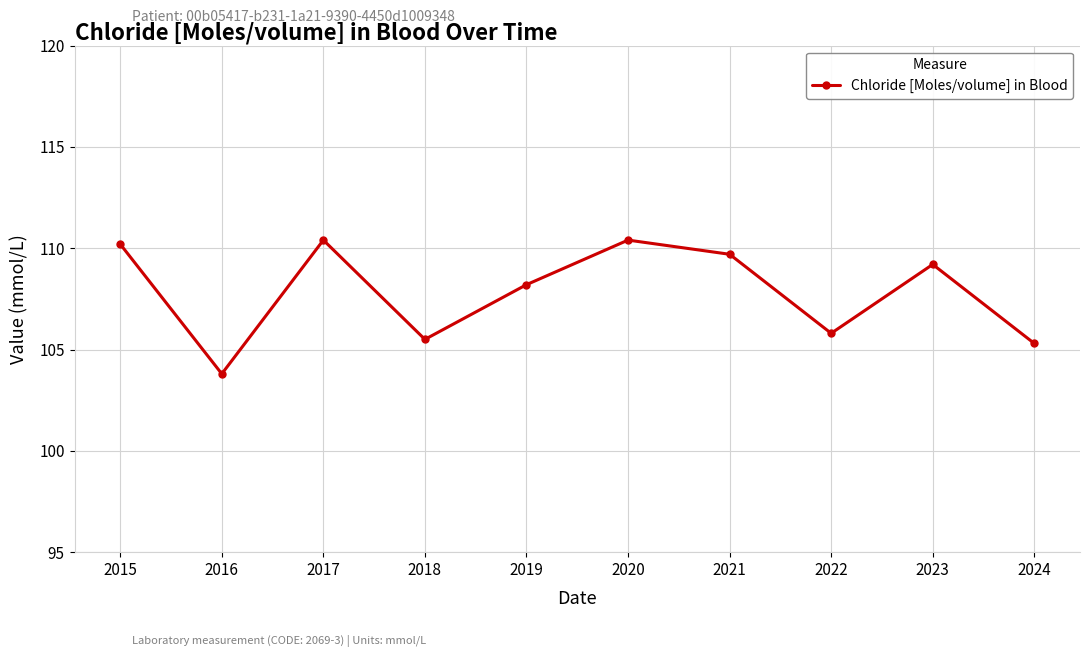

Reading left to right, extract all data points from this chart.

2015=110.2	2016=103.8	2017=110.4	2018=105.5	2019=108.2	2020=110.4	2021=109.7	2022=105.8	2023=109.2	2024=105.3